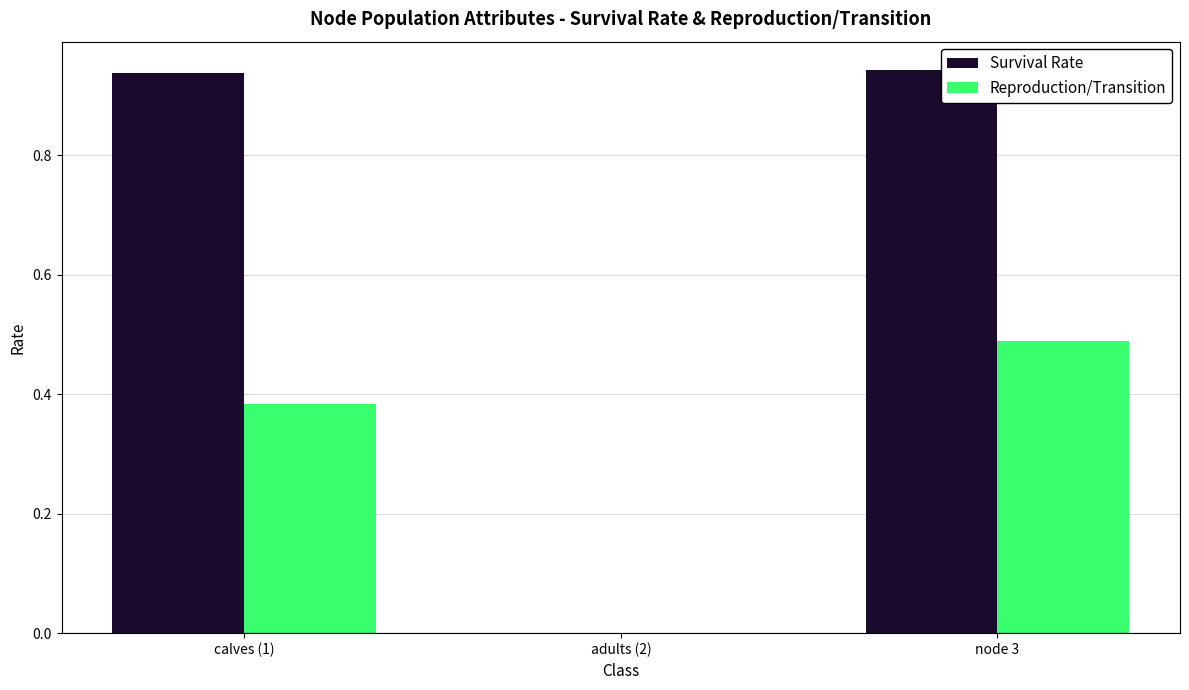

Which category has the highest value in the Reproduction/Transition series?

node 3